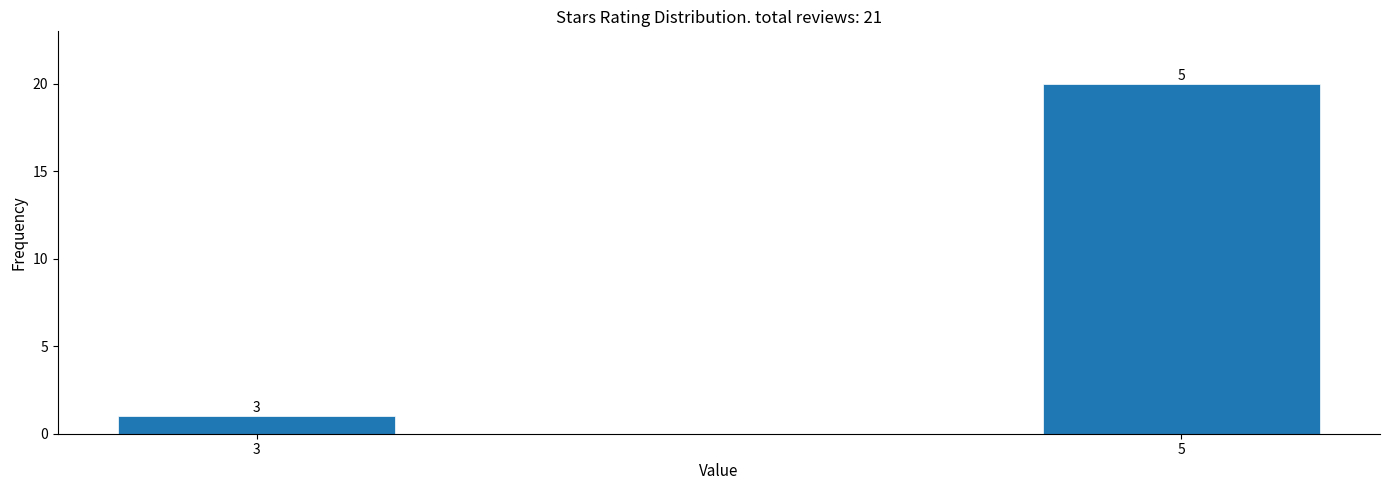

How many bars are there in total?

2